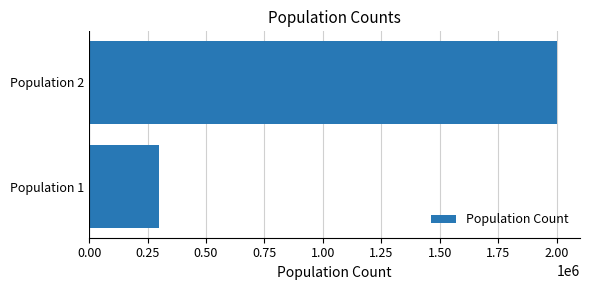

Rank the categories by value from lowest to highest.

Population 1, Population 2